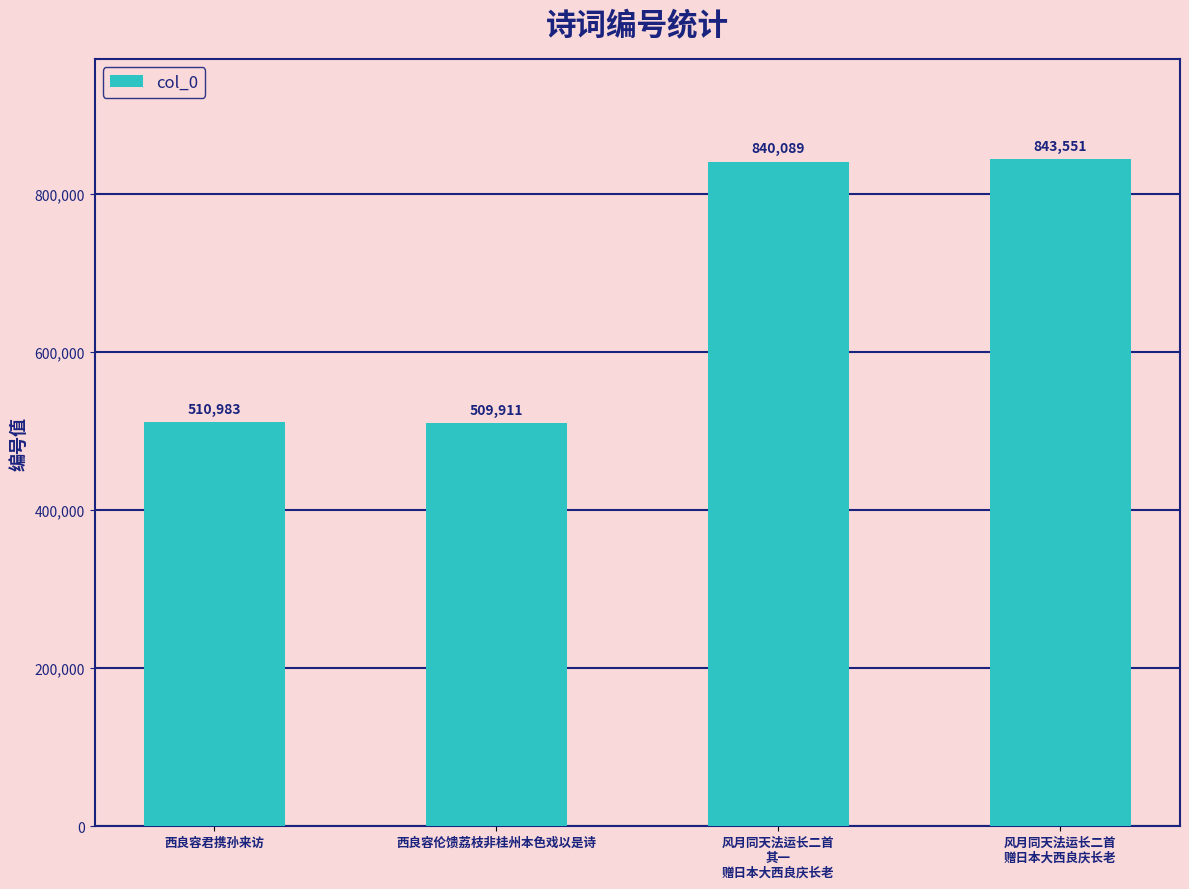

What is the value of the 2nd bar from the left?

509911